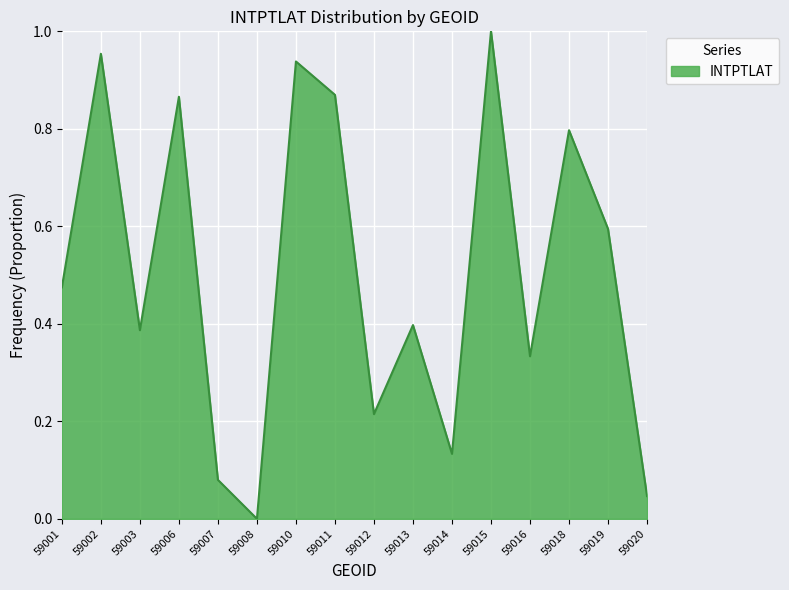

True or false: the data shows 0.0 at 59020.

True